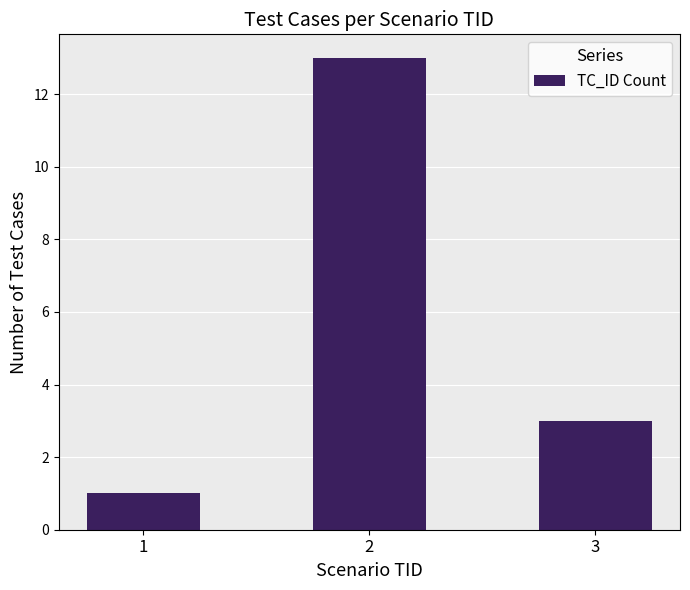

What is the sum of all values?

17